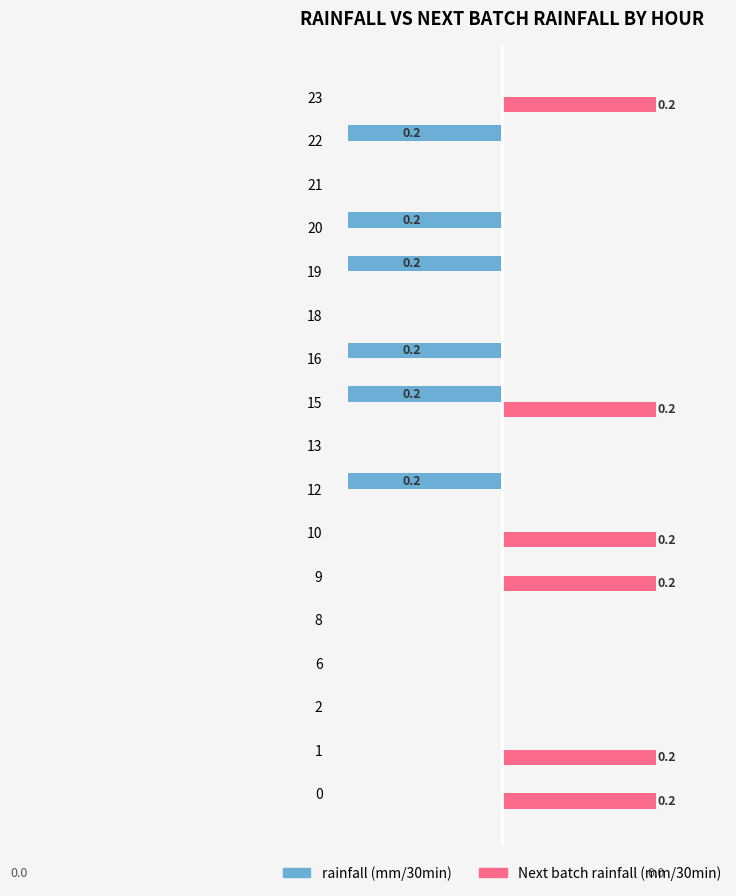

What is the difference between the second highest and minimum values in the Next batch rainfall (mm/30min) series?

0.9